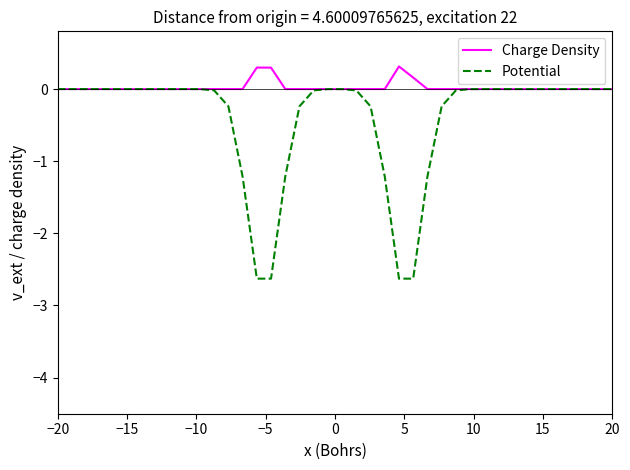

What is the average value of the Potential series?

-0.4